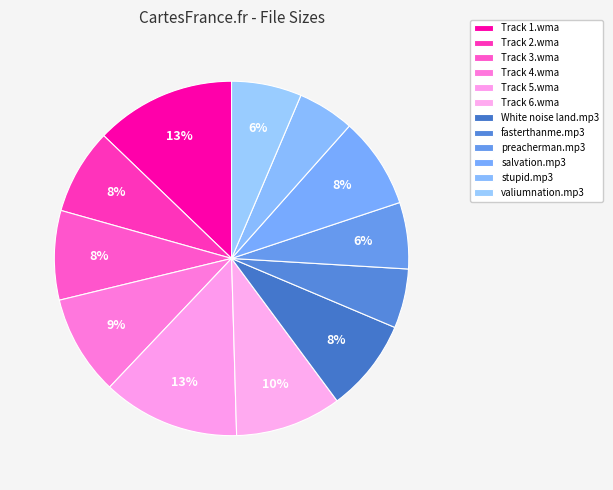

True or false: preacherman.mp3 accounts for 6% of the total.

True